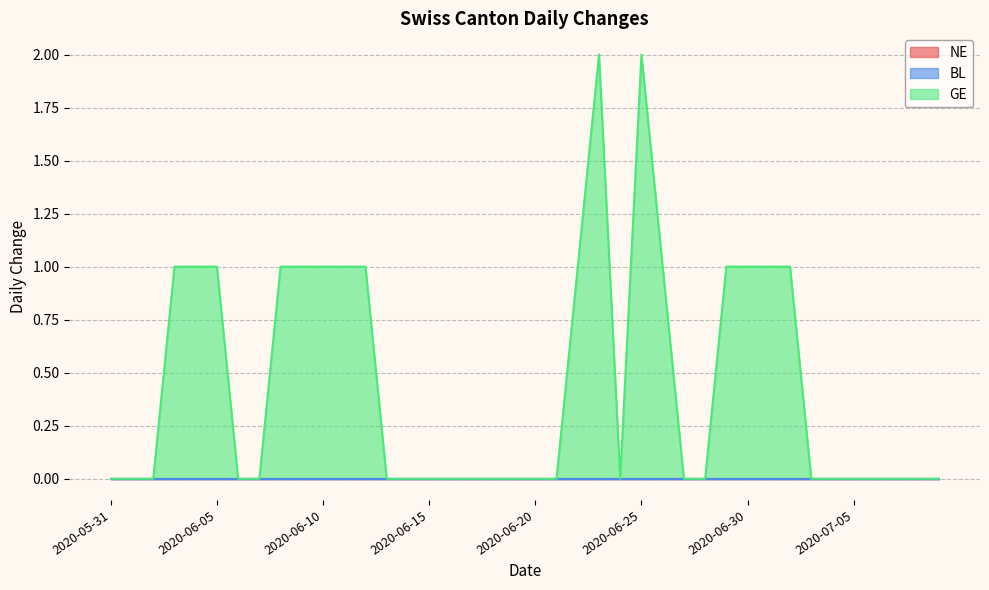

True or false: BL and NE intersect in this chart.

False